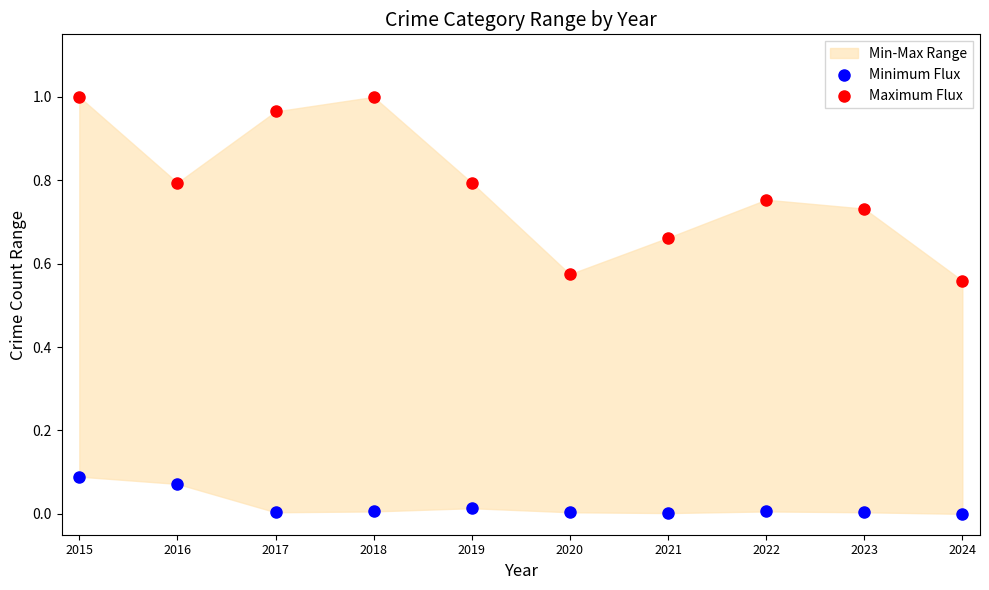

Which series reaches the maximum Y coordinate?

Maximum Flux